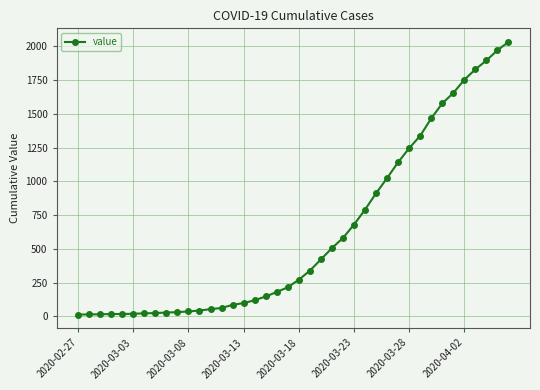

Does the chart have visible grid lines?

Yes